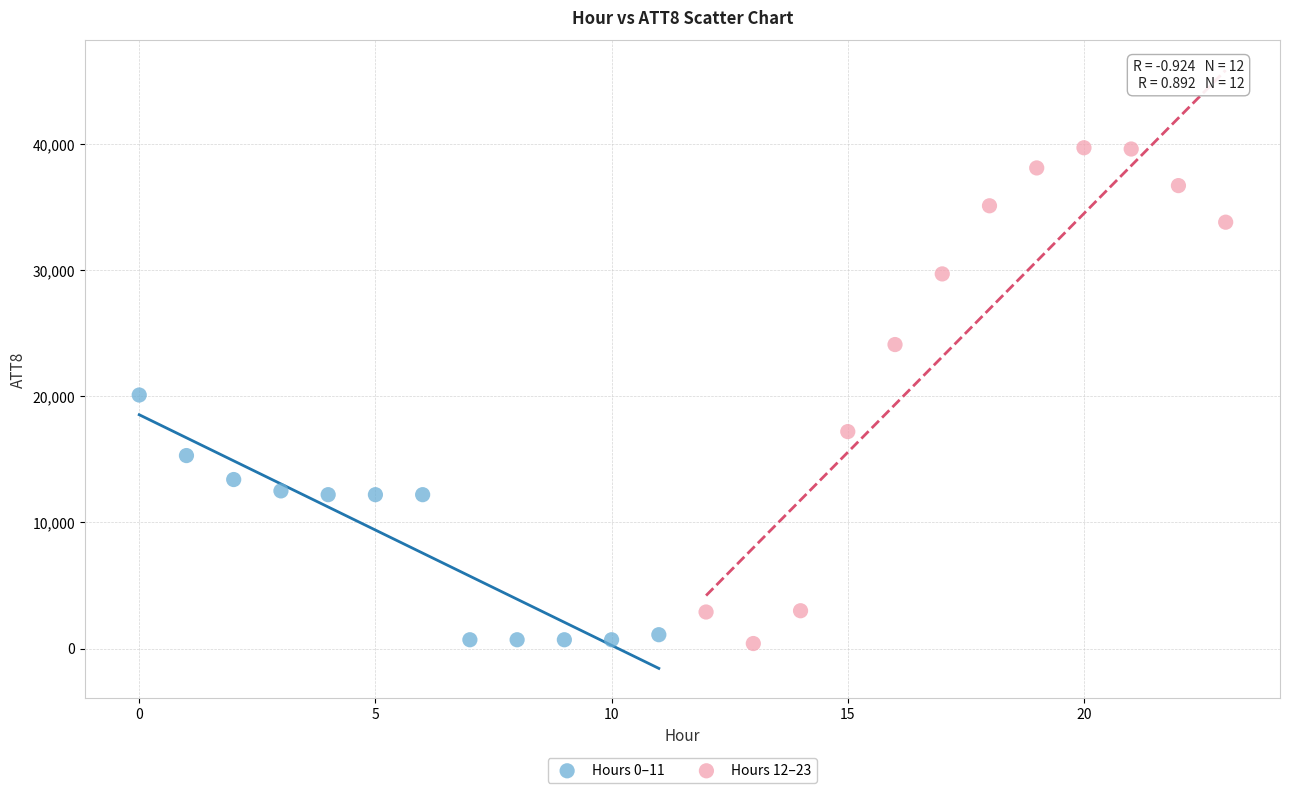

Which series reaches the maximum Y coordinate?

Hours 12–23